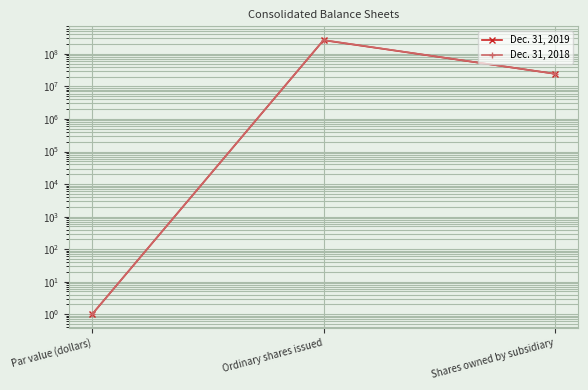

What is the greatest value displayed?

266405347